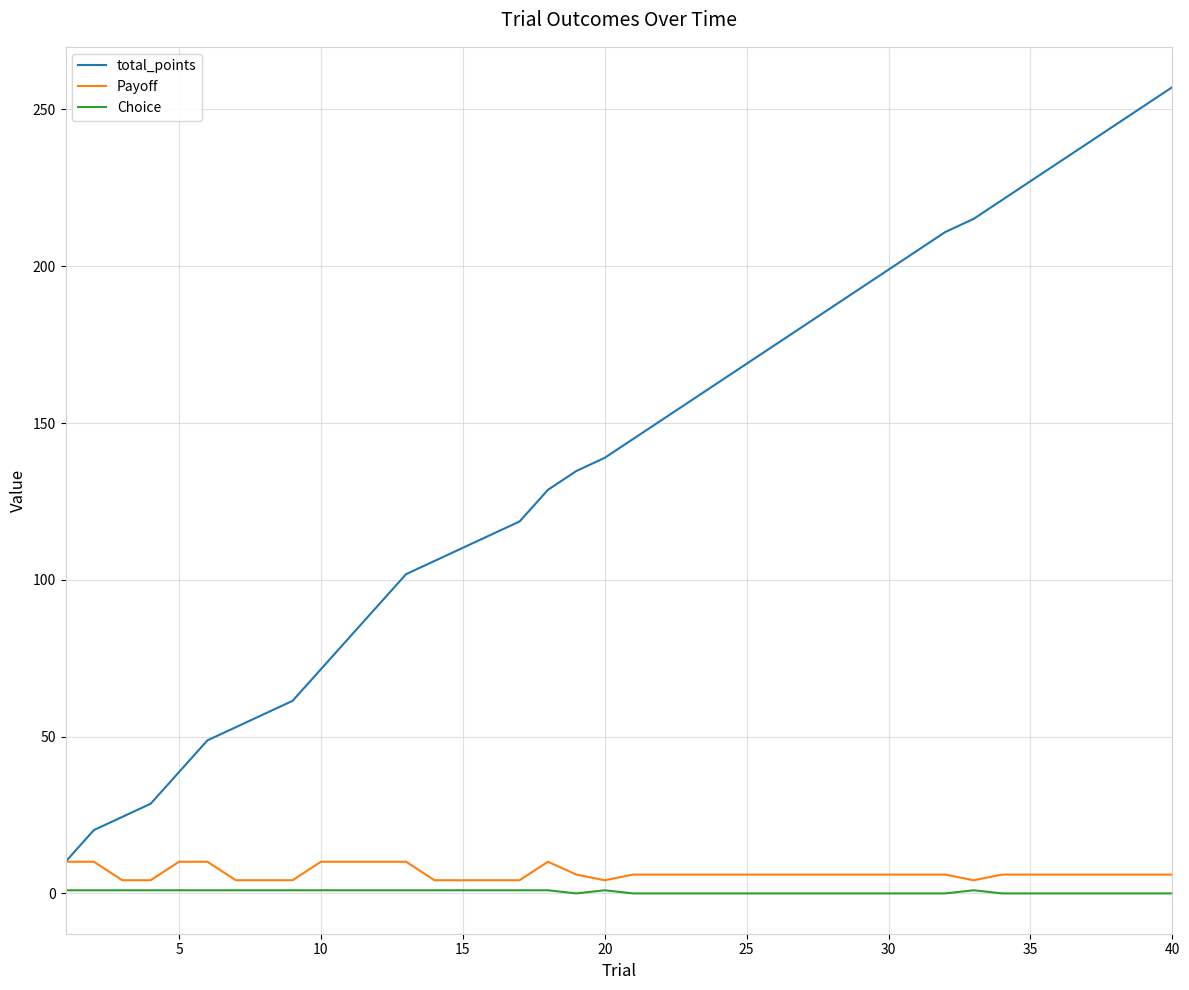

What is the lowest value of the total_points series?

10.1